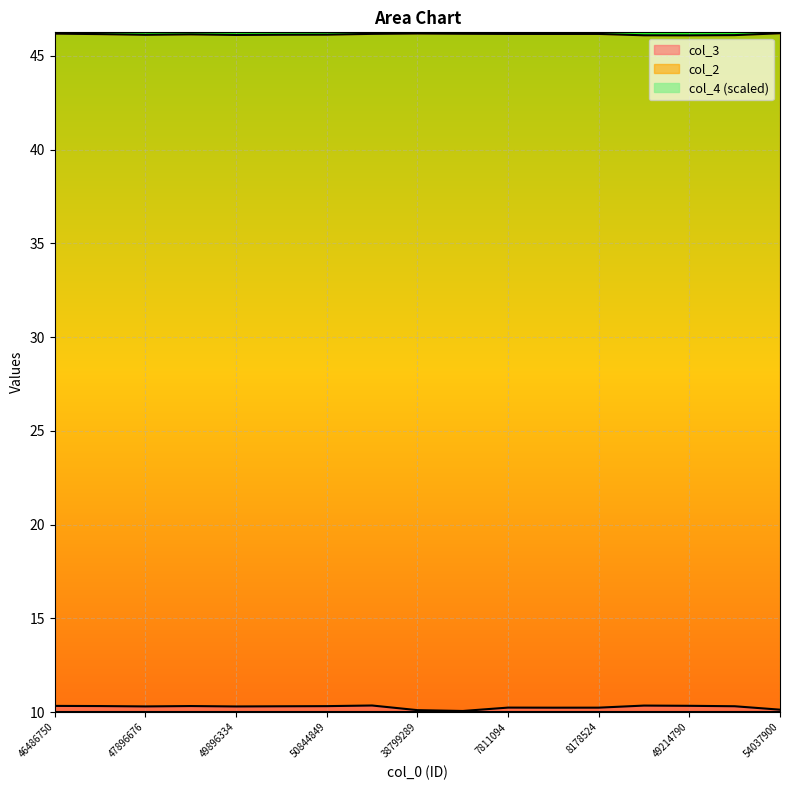

Which series has the largest total across all categories?

col_2